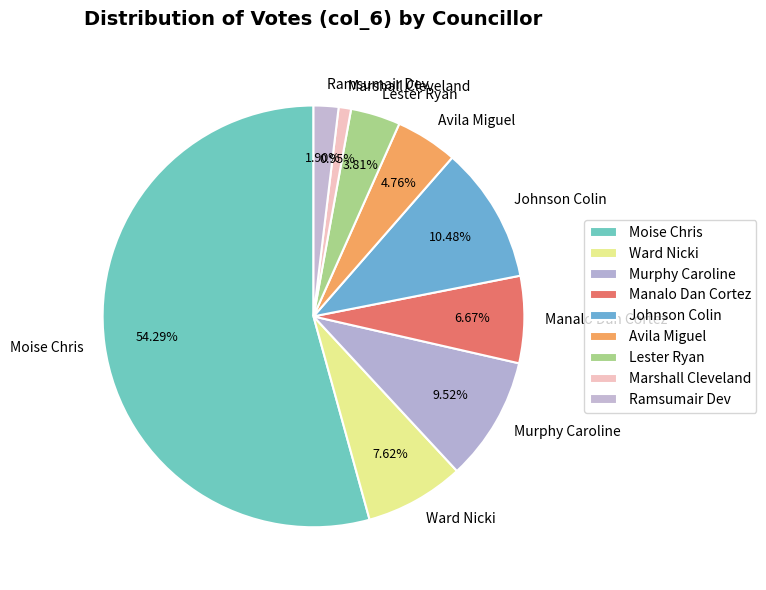

To the nearest percent, what percentage of the pie is Murphy Caroline?

10%